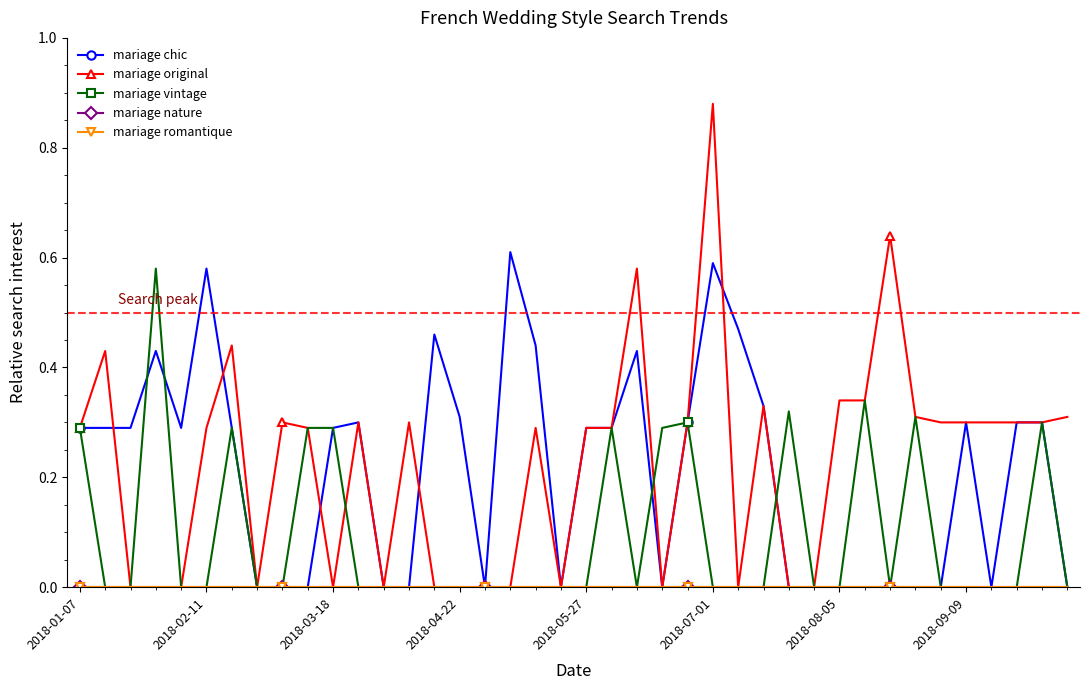

Which series has the largest total across all categories?

mariage original